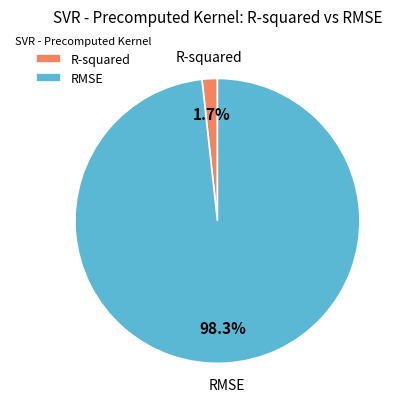

To the nearest percent, what portion does R-squared represent?

2%